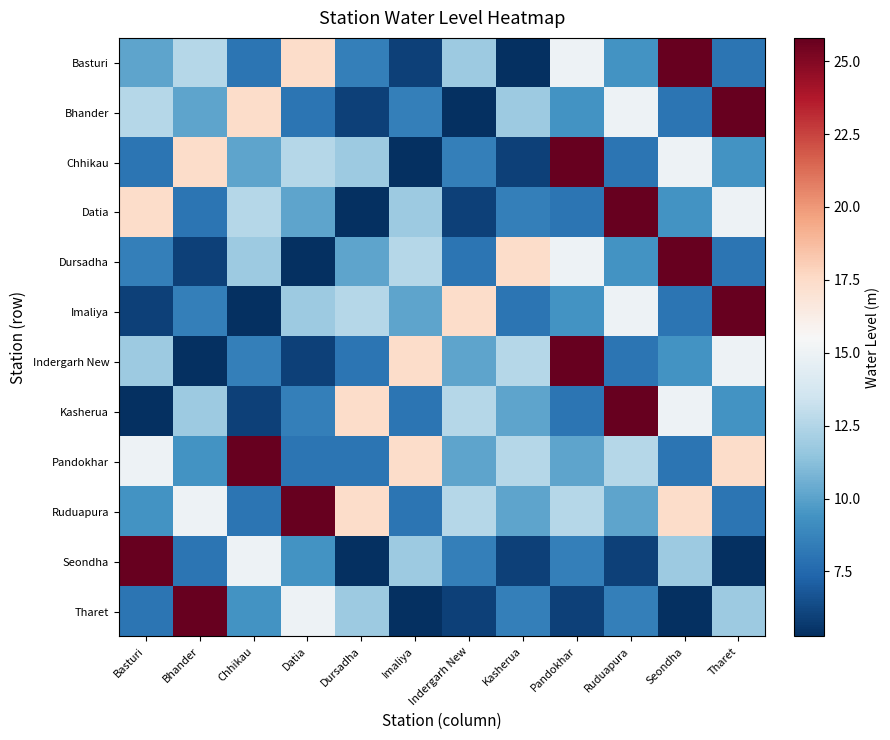

Reading left to right, extract all data points from this chart.

Basturi: Basturi=10.2	Bhander=12.6	Chhikau=8.1	Datia=17.4	Dursadha=8.5	Imaliya=6.0	Indergarh New=11.8	Kasherua=5.3	Pandokhar=15.0	Ruduapura=9.4	Seondha=25.8	Tharet=8.1
Bhander: Basturi=12.6	Bhander=10.2	Chhikau=17.4	Datia=8.1	Dursadha=6.0	Imaliya=8.5	Indergarh New=5.3	Kasherua=11.8	Pandokhar=9.4	Ruduapura=15.0	Seondha=8.1	Tharet=25.8
Chhikau: Basturi=8.1	Bhander=17.4	Chhikau=10.2	Datia=12.6	Dursadha=11.8	Imaliya=5.3	Indergarh New=8.5	Kasherua=6.0	Pandokhar=25.8	Ruduapura=8.1	Seondha=15.0	Tharet=9.4
Datia: Basturi=17.4	Bhander=8.1	Chhikau=12.6	Datia=10.2	Dursadha=5.3	Imaliya=11.8	Indergarh New=6.0	Kasherua=8.5	Pandokhar=8.1	Ruduapura=25.8	Seondha=9.4	Tharet=15.0
Dursadha: Basturi=8.5	Bhander=6.0	Chhikau=11.8	Datia=5.3	Dursadha=10.2	Imaliya=12.6	Indergarh New=8.1	Kasherua=17.4	Pandokhar=15.0	Ruduapura=9.4	Seondha=25.8	Tharet=8.1
Imaliya: Basturi=6.0	Bhander=8.5	Chhikau=5.3	Datia=11.8	Dursadha=12.6	Imaliya=10.2	Indergarh New=17.4	Kasherua=8.1	Pandokhar=9.4	Ruduapura=15.0	Seondha=8.1	Tharet=25.8
Indergarh New: Basturi=11.8	Bhander=5.3	Chhikau=8.5	Datia=6.0	Dursadha=8.1	Imaliya=17.4	Indergarh New=10.2	Kasherua=12.6	Pandokhar=25.8	Ruduapura=8.1	Seondha=9.4	Tharet=15.0
Kasherua: Basturi=5.3	Bhander=11.8	Chhikau=6.0	Datia=8.5	Dursadha=17.4	Imaliya=8.1	Indergarh New=12.6	Kasherua=10.2	Pandokhar=8.1	Ruduapura=25.8	Seondha=15.0	Tharet=9.4
Pandokhar: Basturi=15.0	Bhander=9.4	Chhikau=25.8	Datia=8.1	Dursadha=8.1	Imaliya=17.4	Indergarh New=10.2	Kasherua=12.6	Pandokhar=10.2	Ruduapura=12.6	Seondha=8.1	Tharet=17.4
Ruduapura: Basturi=9.4	Bhander=15.0	Chhikau=8.1	Datia=25.8	Dursadha=17.4	Imaliya=8.1	Indergarh New=12.6	Kasherua=10.2	Pandokhar=12.6	Ruduapura=10.2	Seondha=17.4	Tharet=8.1
Seondha: Basturi=25.8	Bhander=8.1	Chhikau=15.0	Datia=9.4	Dursadha=5.3	Imaliya=11.8	Indergarh New=8.5	Kasherua=6.0	Pandokhar=8.5	Ruduapura=6.0	Seondha=11.8	Tharet=5.3
Tharet: Basturi=8.1	Bhander=25.8	Chhikau=9.4	Datia=15.0	Dursadha=11.8	Imaliya=5.3	Indergarh New=6.0	Kasherua=8.5	Pandokhar=6.0	Ruduapura=8.5	Seondha=5.3	Tharet=11.8